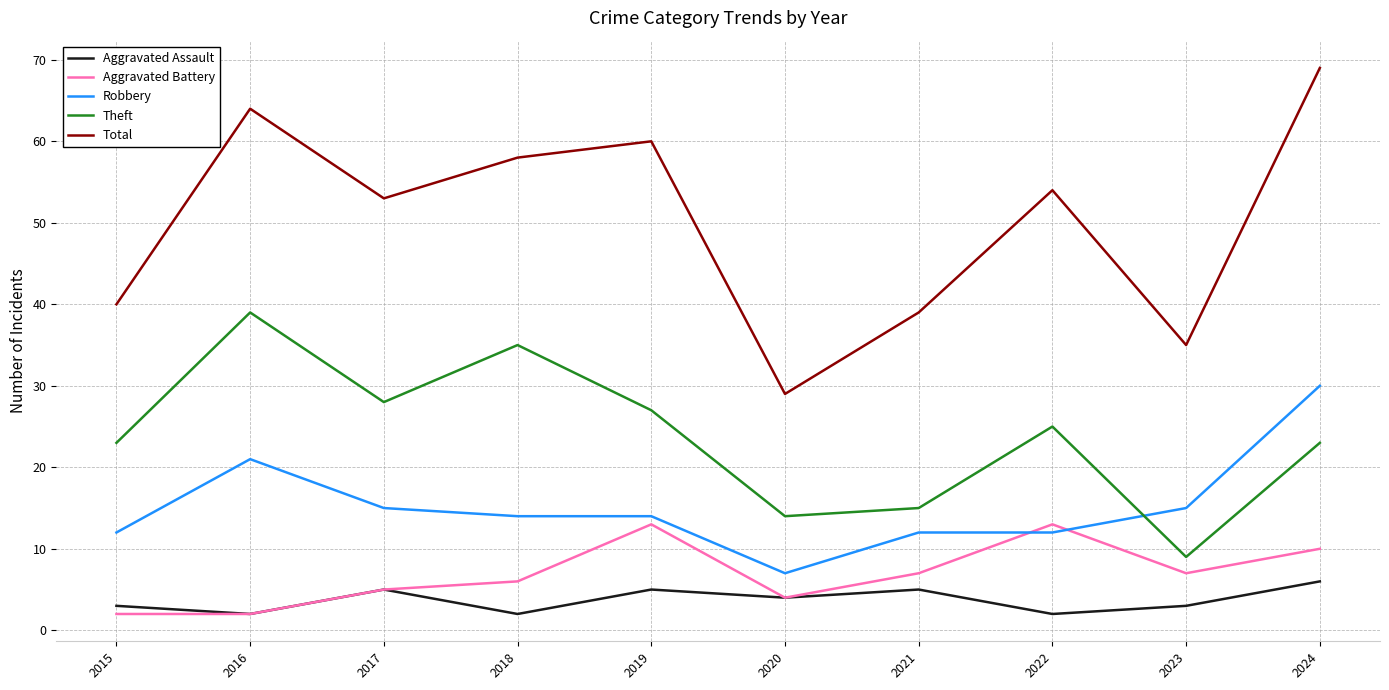

Reading left to right, extract all data points from this chart.

Aggravated Assault: 2015=3	2016=2	2017=5	2018=2	2019=5	2020=4	2021=5	2022=2	2023=3	2024=6
Aggravated Battery: 2015=2	2016=2	2017=5	2018=6	2019=13	2020=4	2021=7	2022=13	2023=7	2024=10
Robbery: 2015=12	2016=21	2017=15	2018=14	2019=14	2020=7	2021=12	2022=12	2023=15	2024=30
Theft: 2015=23	2016=39	2017=28	2018=35	2019=27	2020=14	2021=15	2022=25	2023=9	2024=23
Total: 2015=40	2016=64	2017=53	2018=58	2019=60	2020=29	2021=39	2022=54	2023=35	2024=69